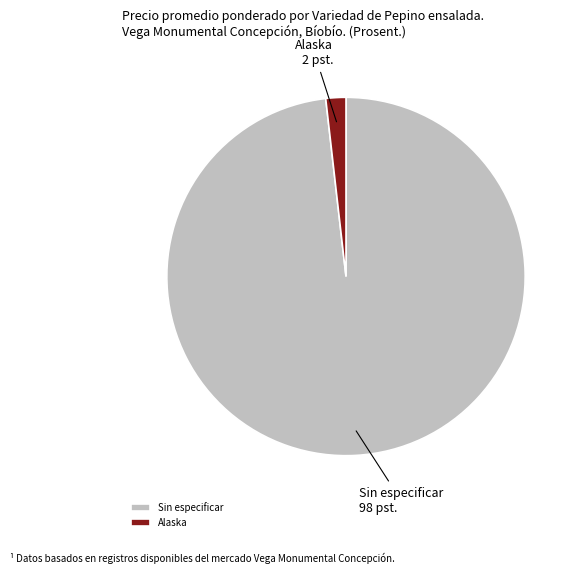

Is the sum of Alaska and Sin especificar greater than half?

Yes